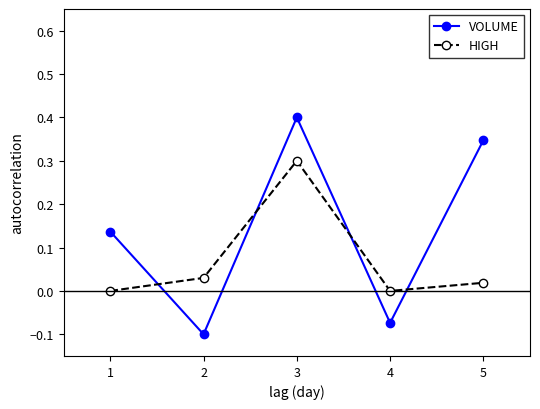

Is it true that HIGH equals 0.0 at 4?

True